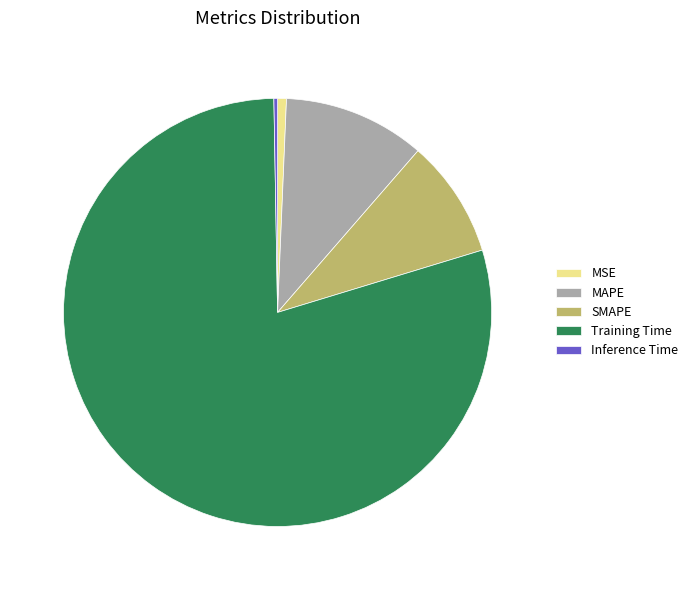

Which slice is the largest?

Training Time